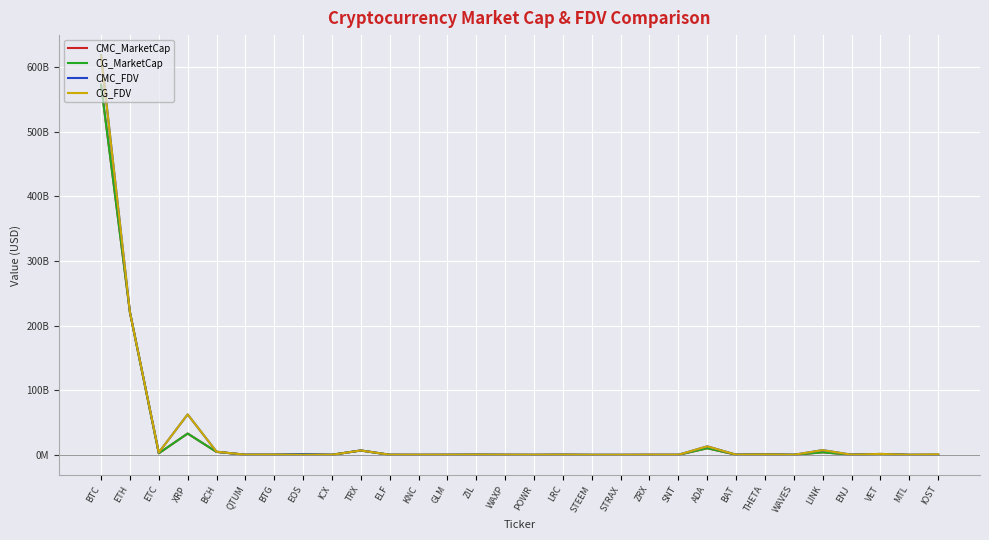

At which category is the sum across all series the highest?

BTC